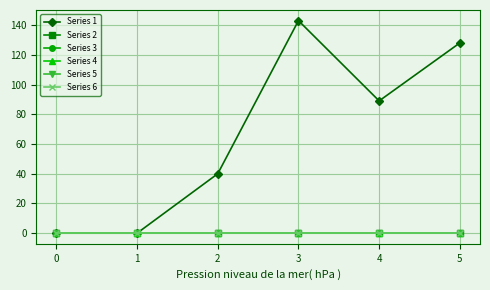

Does the chart have visible grid lines?

Yes